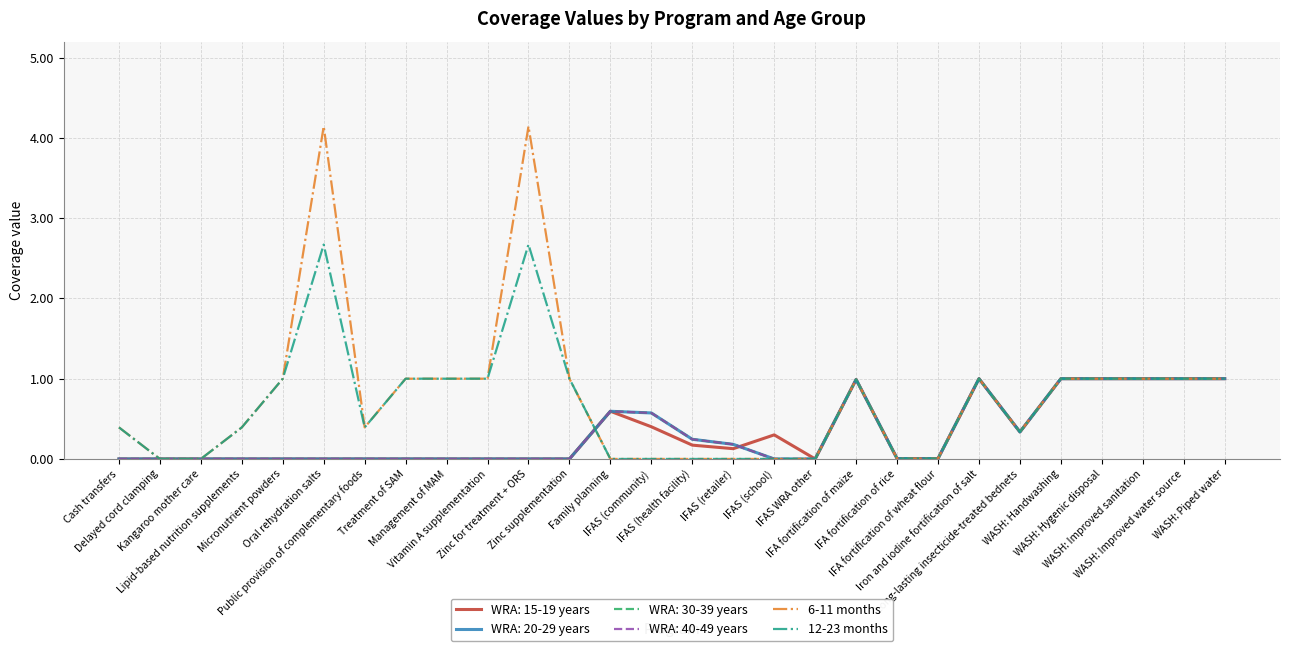

Is the value of 12-23 months at Lipid-based nutrition supplements greater than the value of 6-11 months at IFA fortification of wheat flour?

Yes